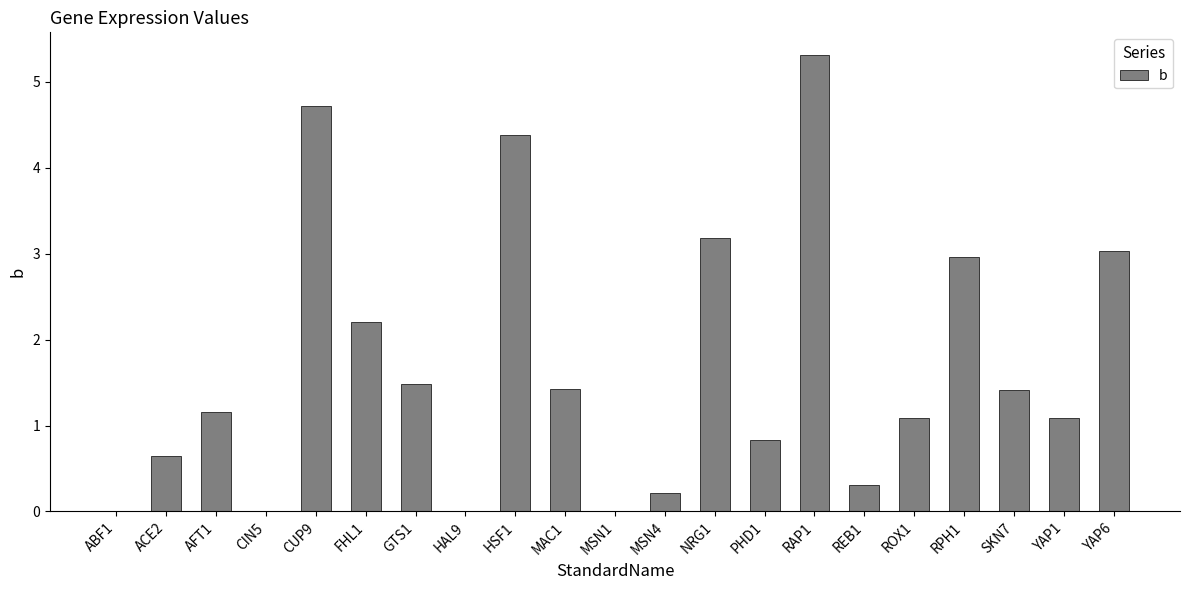

What is the greatest value displayed?

5.3